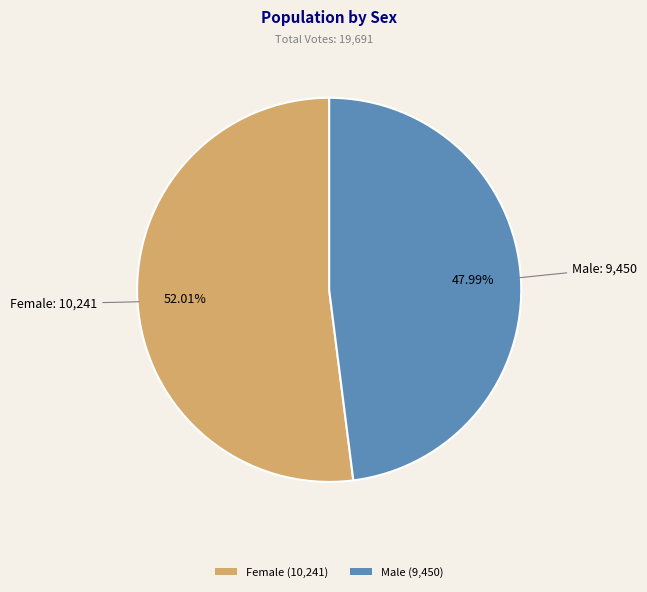

To the nearest percent, what is the difference between the largest and smallest slice percentages?

4%